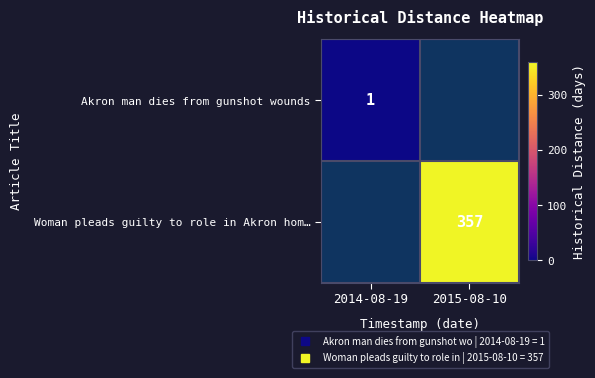

What is the sum of the Akron man dies from gunshot wounds values at 2015-08-10 and 2014-08-19?

1